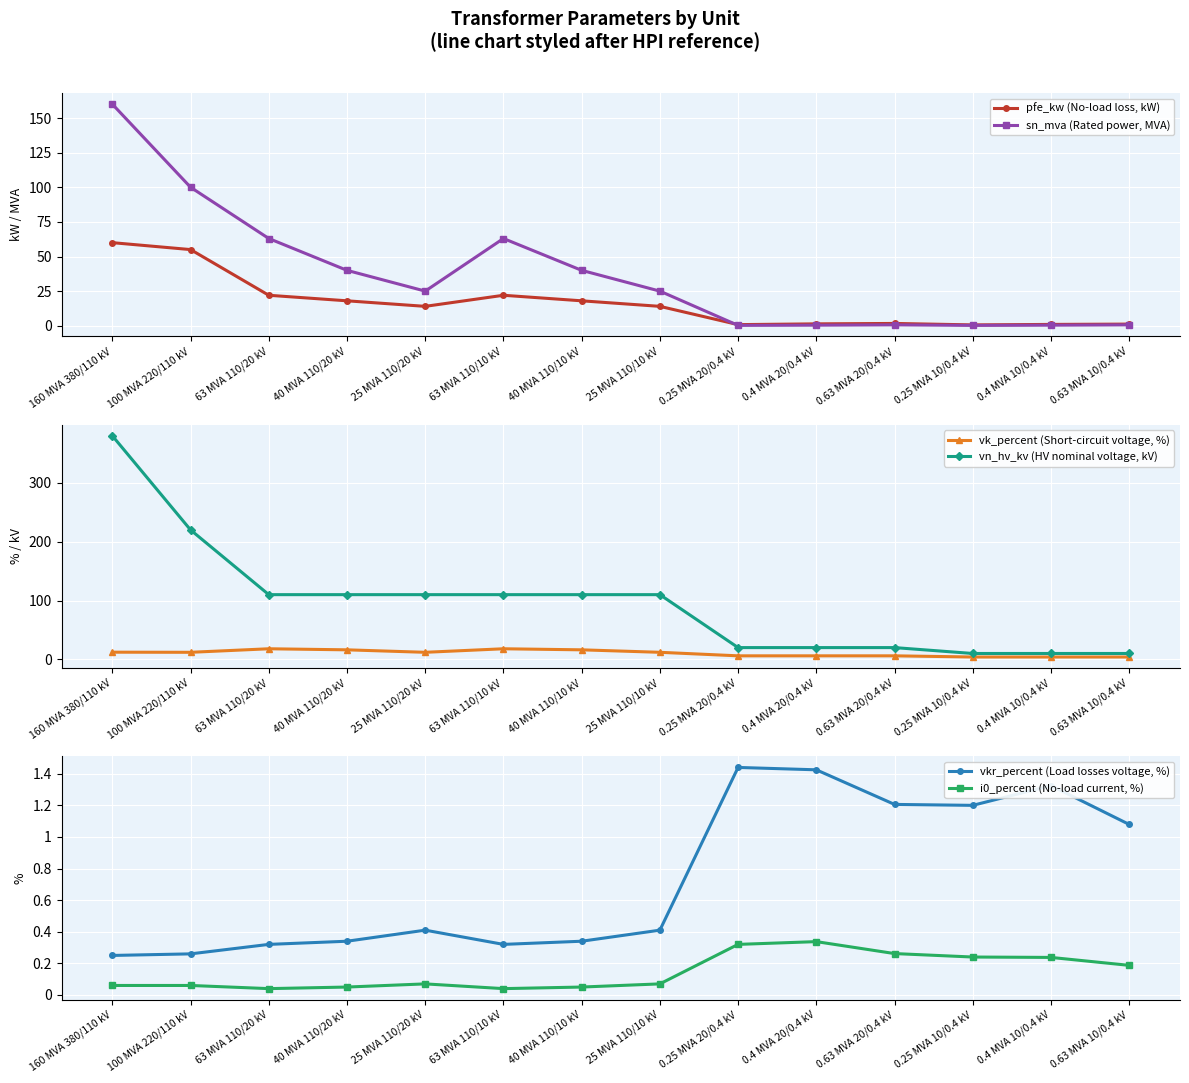

Is it true that sn_mva (Rated power, MVA) equals 54.6 at 100 MVA 220/110 kV?

False